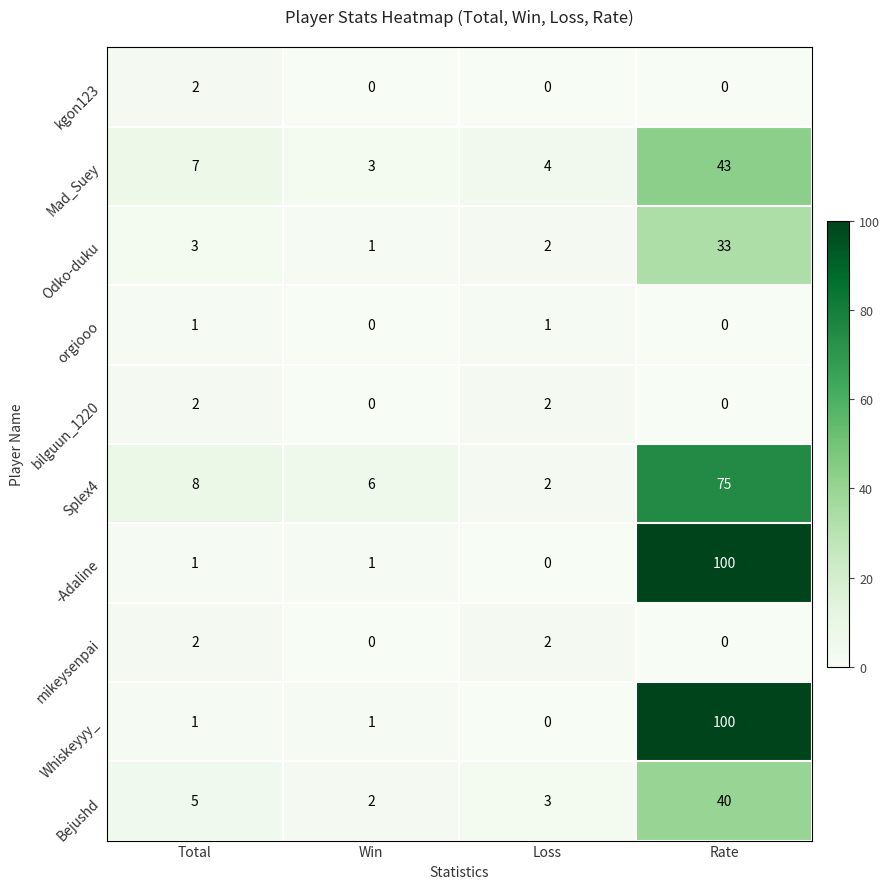

At which category does the chart reach its peak across all series?

Rate